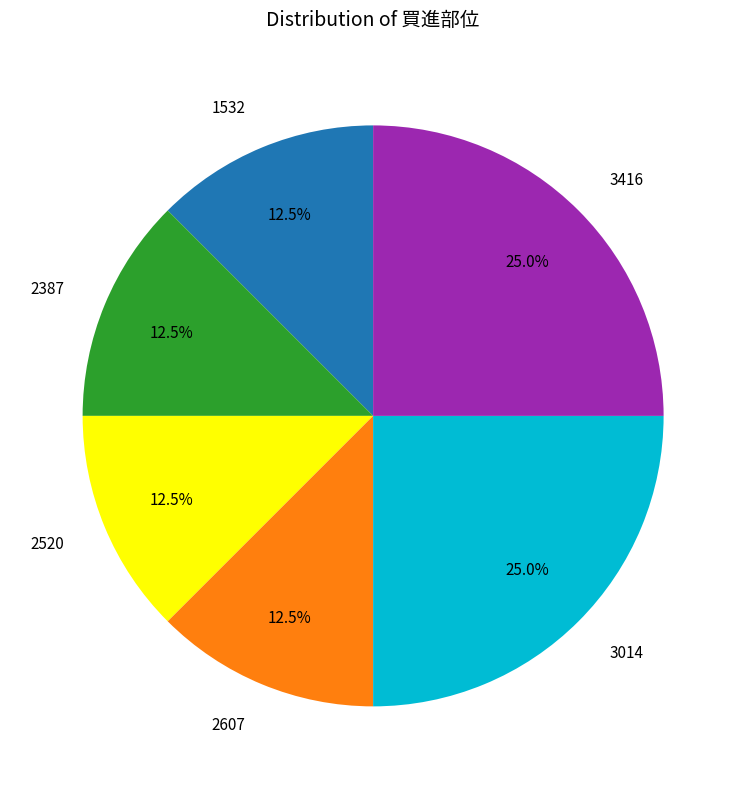

Between 3014 and 2607, which is larger?

3014